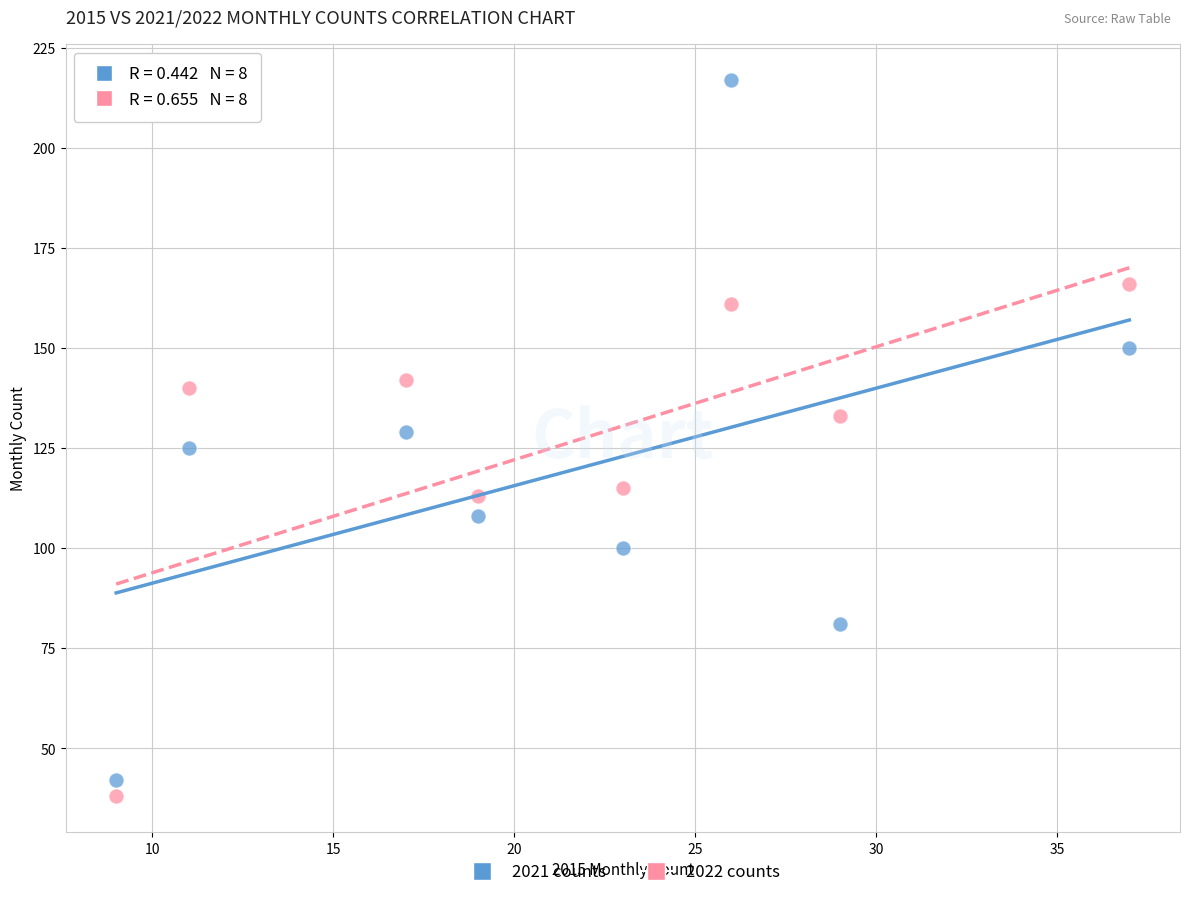

Which series has the largest Y range (max minus min)?

2021 counts